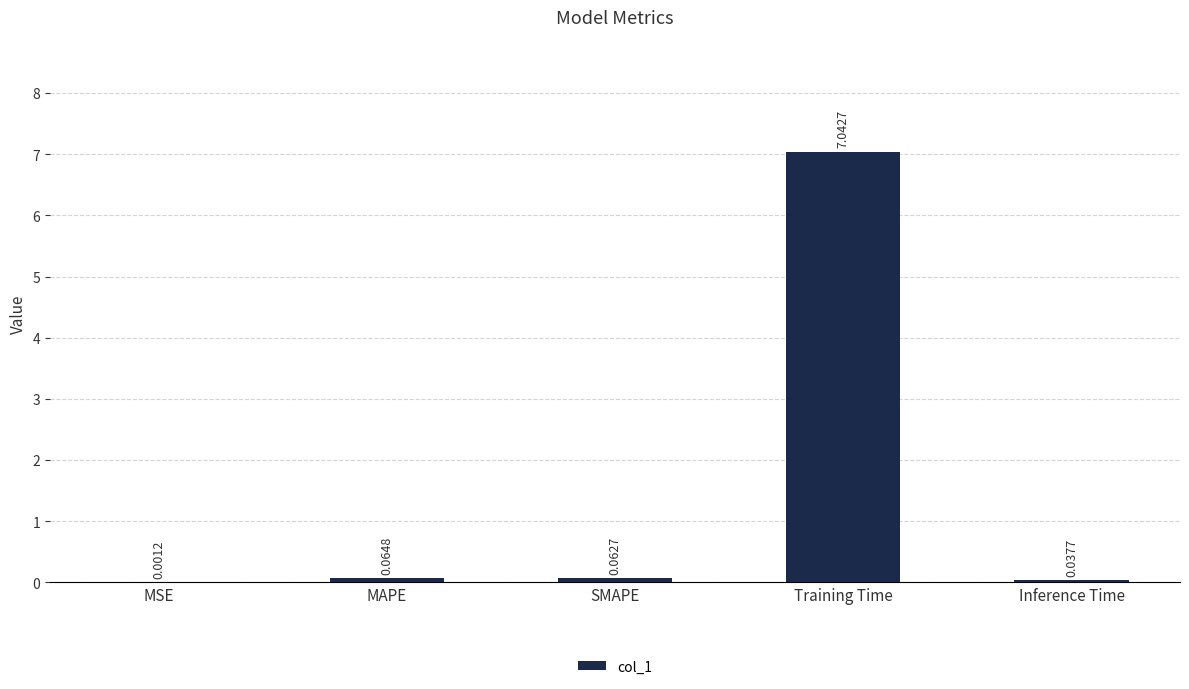

What is the change in value from MSE to SMAPE?

+0.1